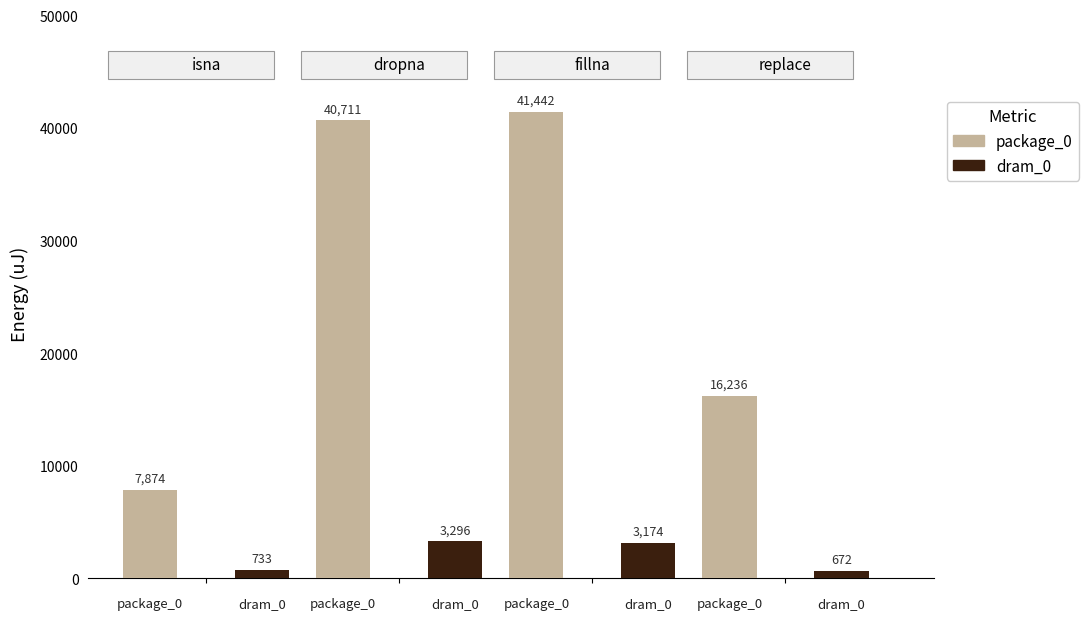

What is the label of the 1st bar from the right?

replace